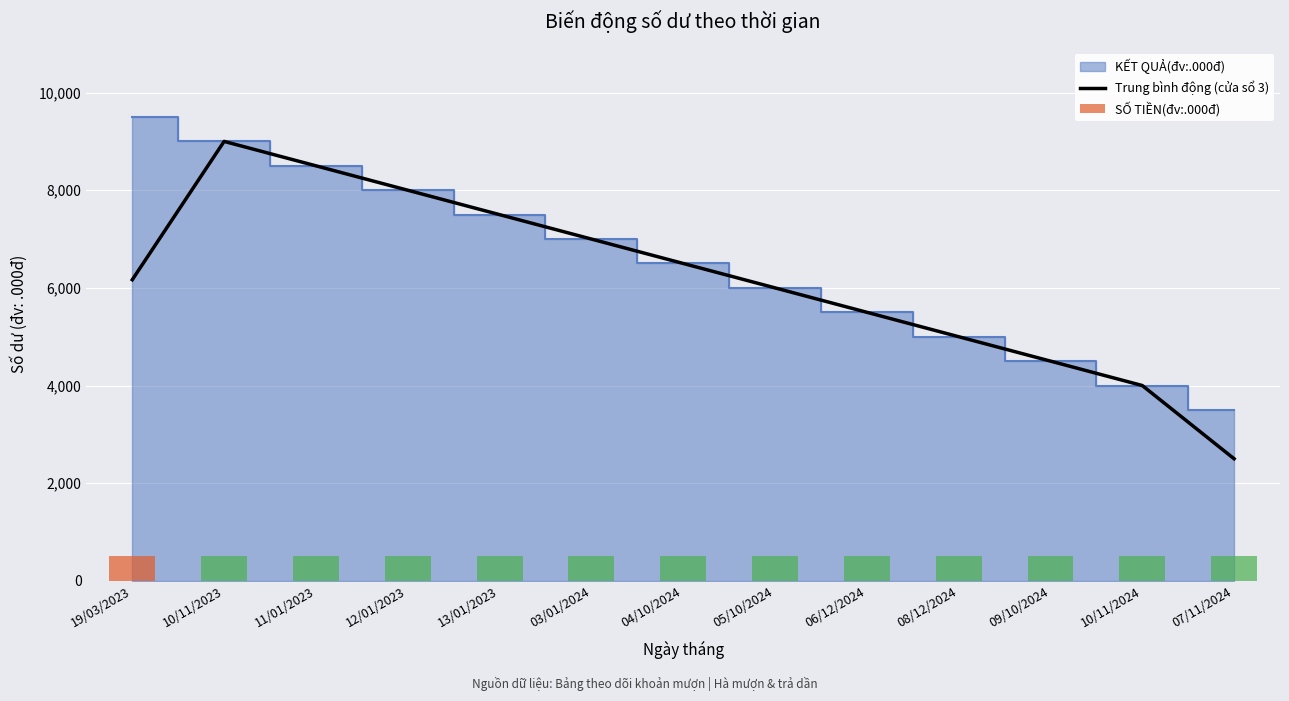

Are the bars horizontal?

No